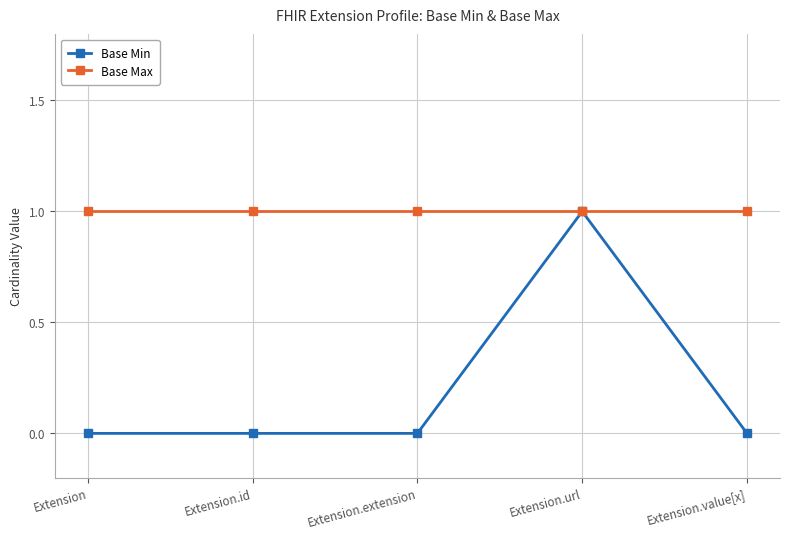

True or false: Base Max has more than 2 points higher than both neighbors.

False